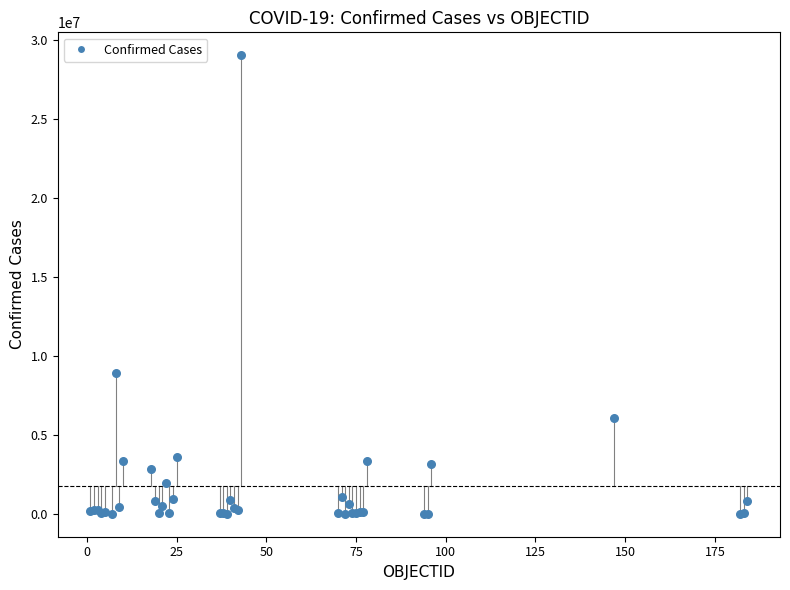

What Y value in the scatter plot is closest to 14524028?

8934328